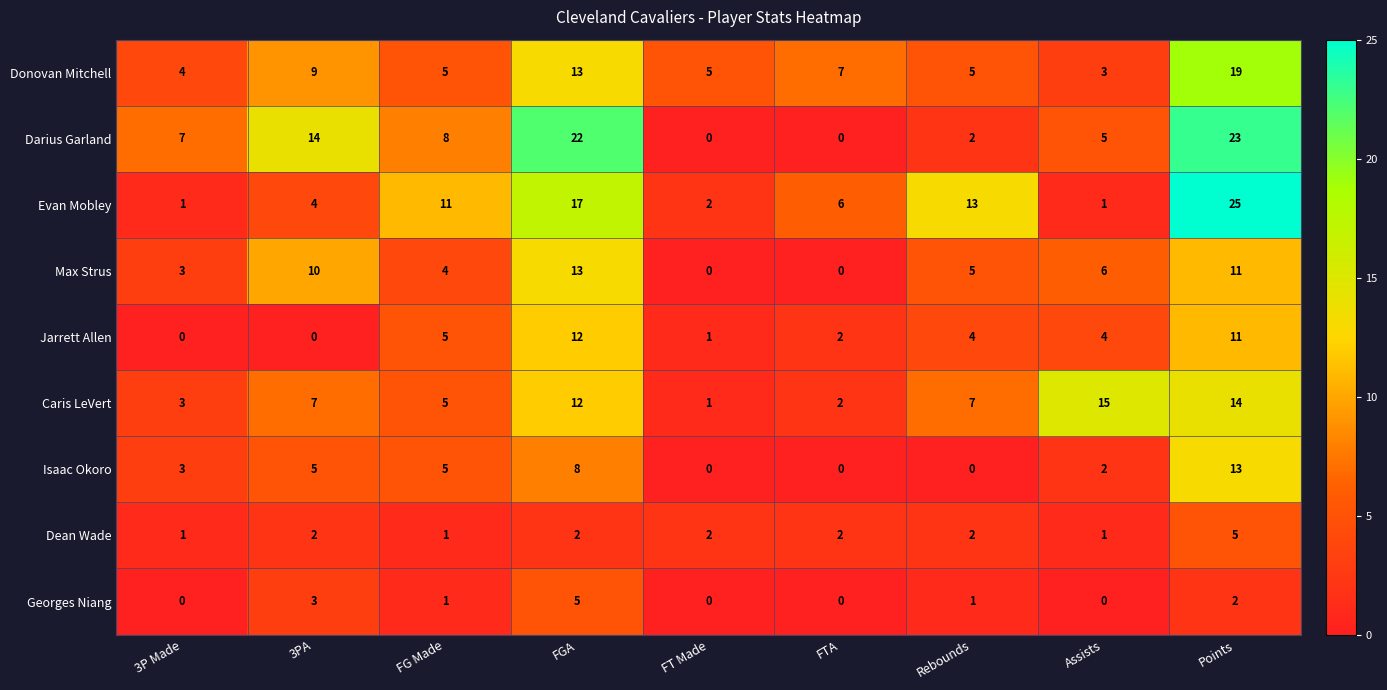

What is the approximate value of Dean Wade at Points?

5